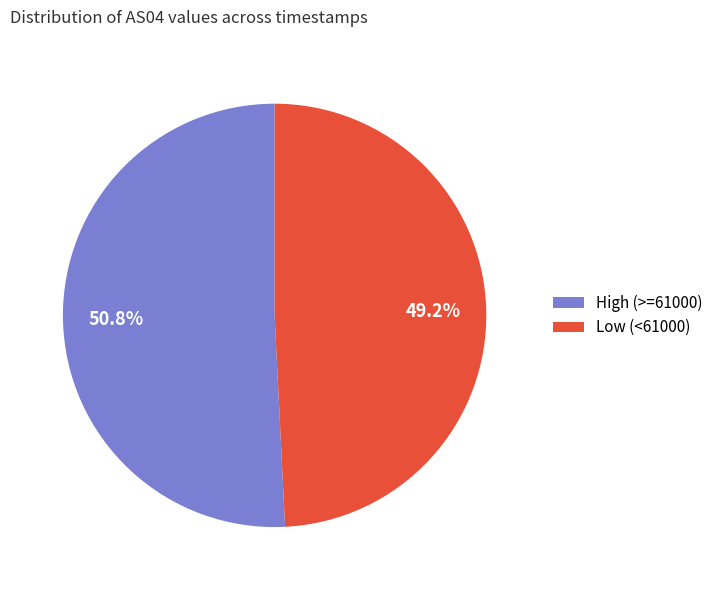

What portion of the pie excludes Low (<61000)?

50.8%